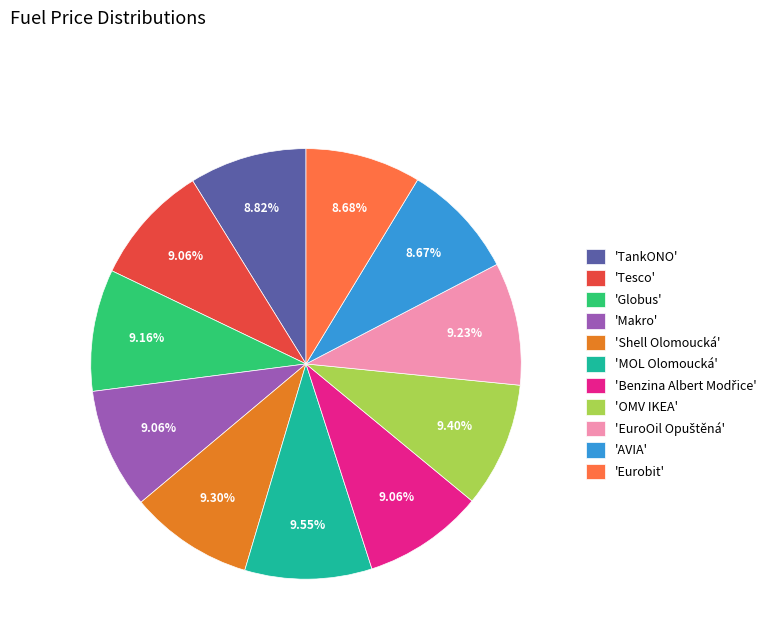

Do 'AVIA' and 'Globus' together represent more than half of the pie?

No